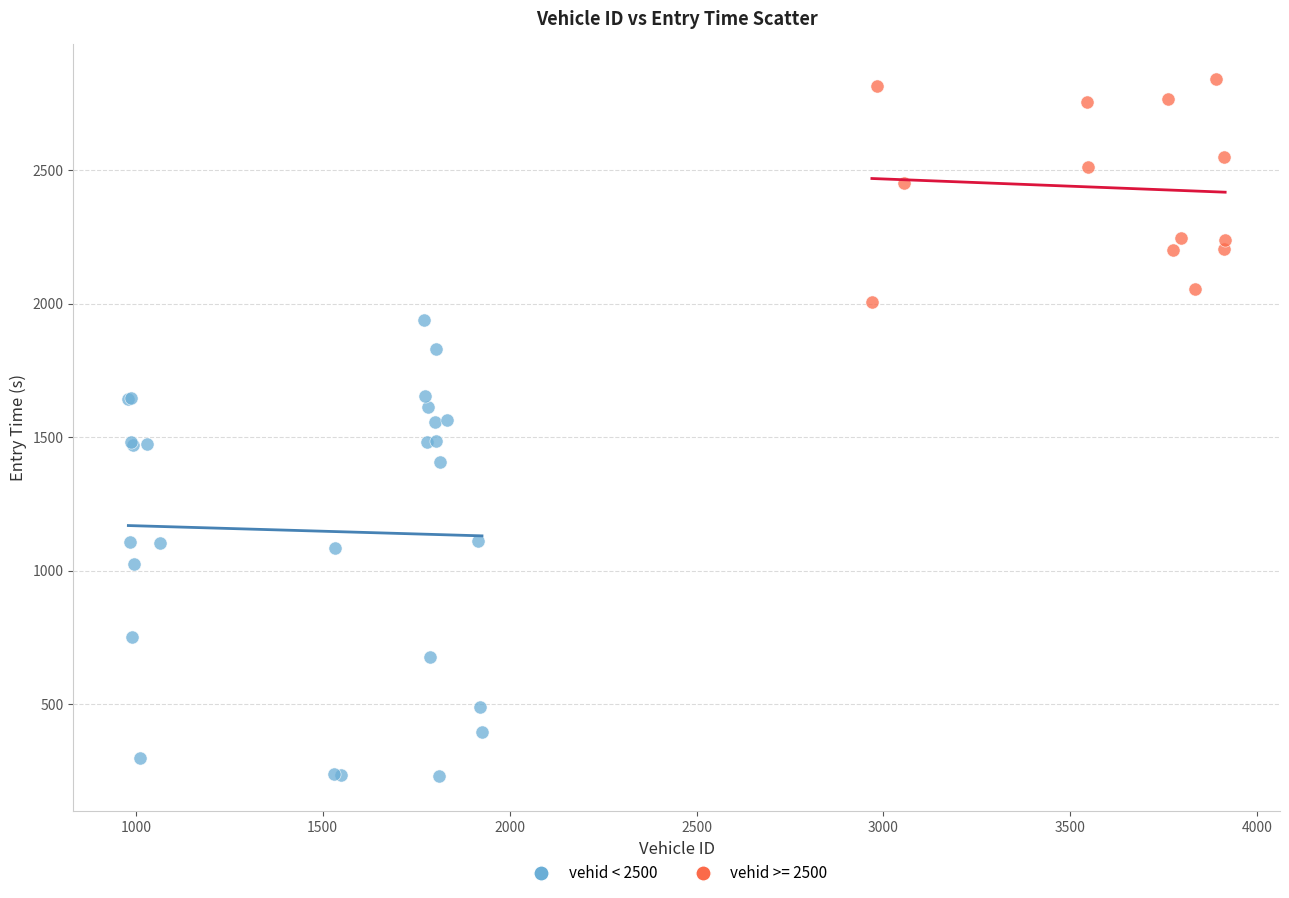

Which series contains the lowest Y value?

vehid < 2500